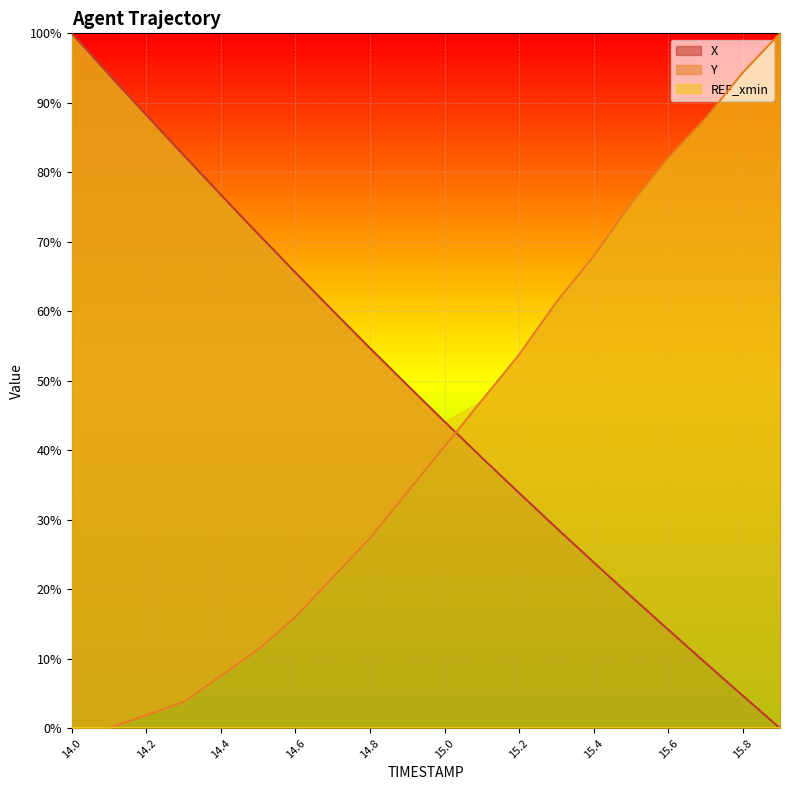

What is the highest value of the X series?

100.0